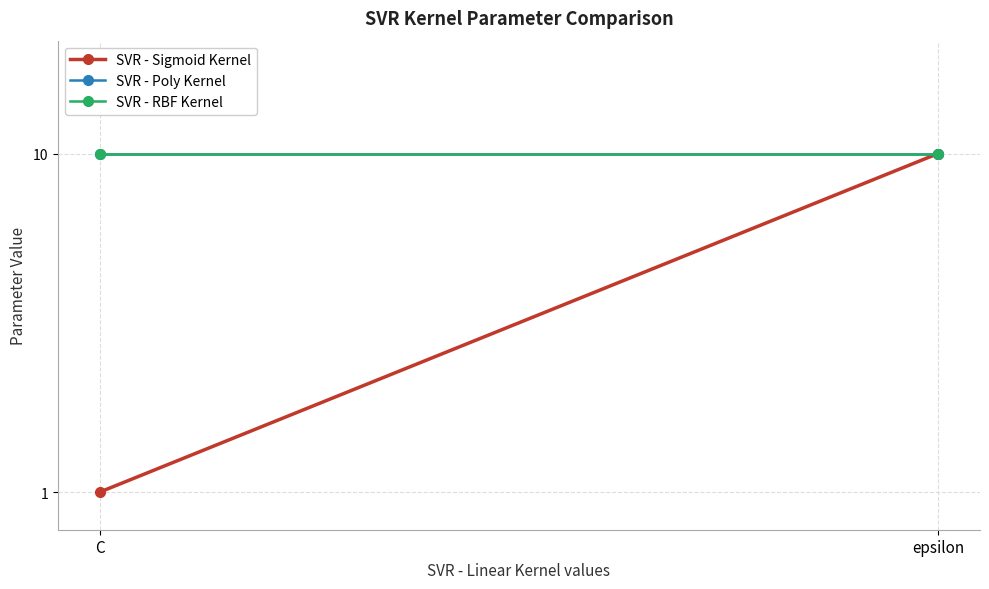

What is the highest value of the SVR - Sigmoid Kernel series?

10